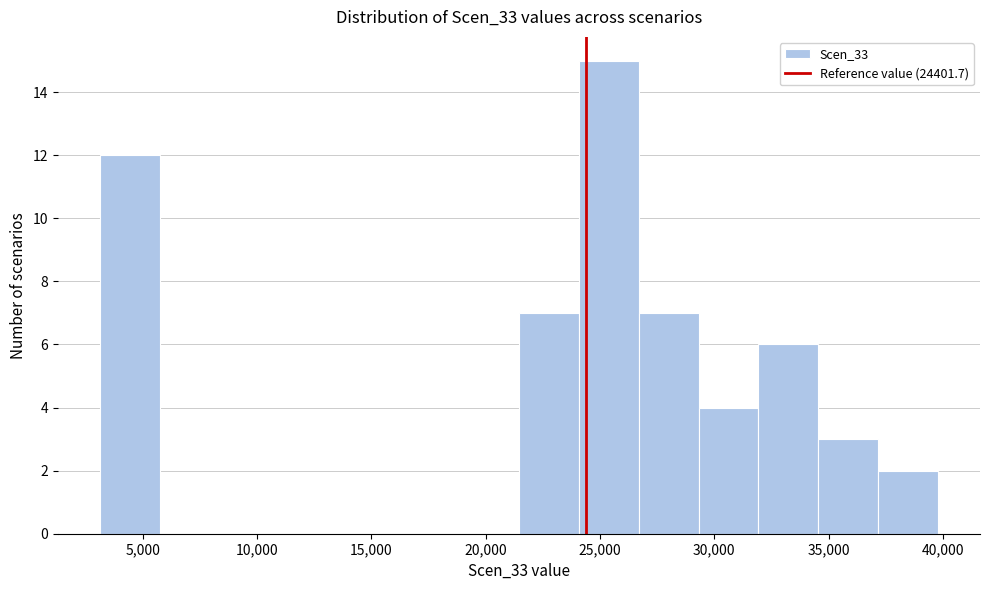

Which range on the x-axis has the tallest bar?

24000 to 26500